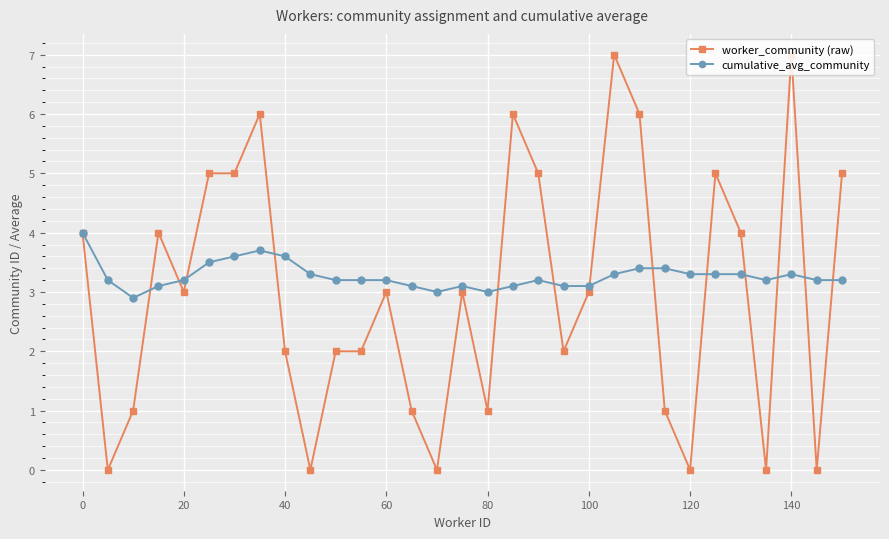

What are all the series names shown in the legend?

worker_community (raw), cumulative_avg_community